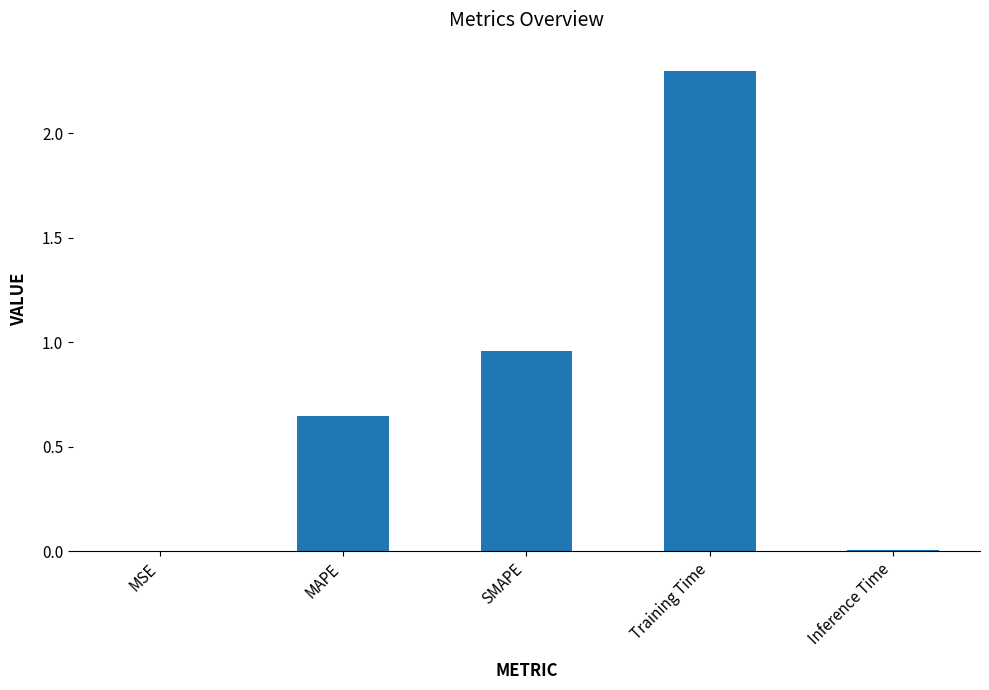

Between MSE and Training Time, which is larger?

Training Time